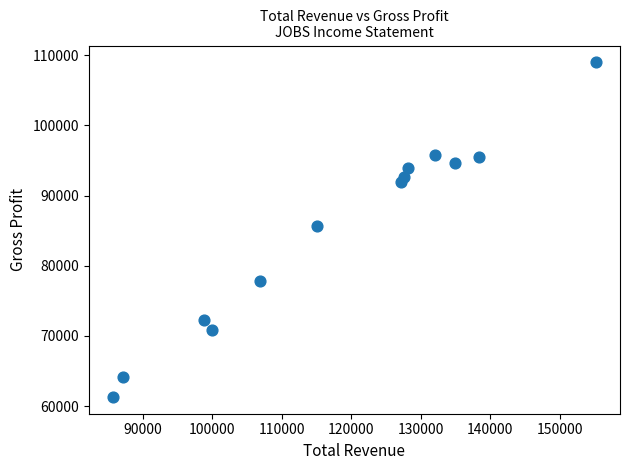

What is the range of Y values (max minus min)?

47700